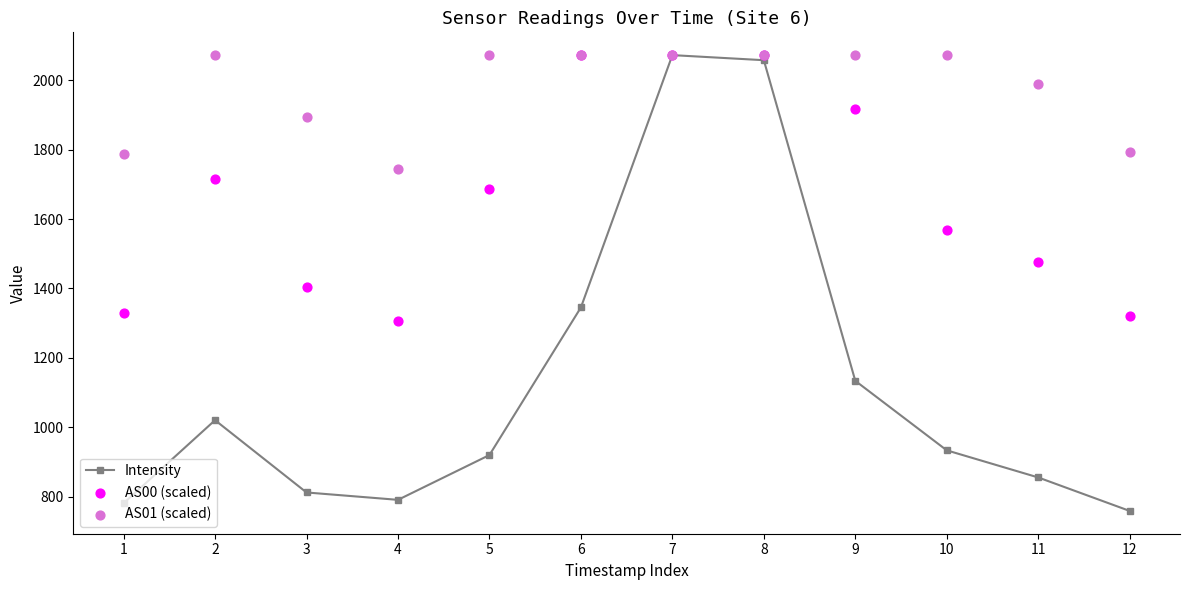

Which series has the largest total across all categories?

AS01 (scaled)